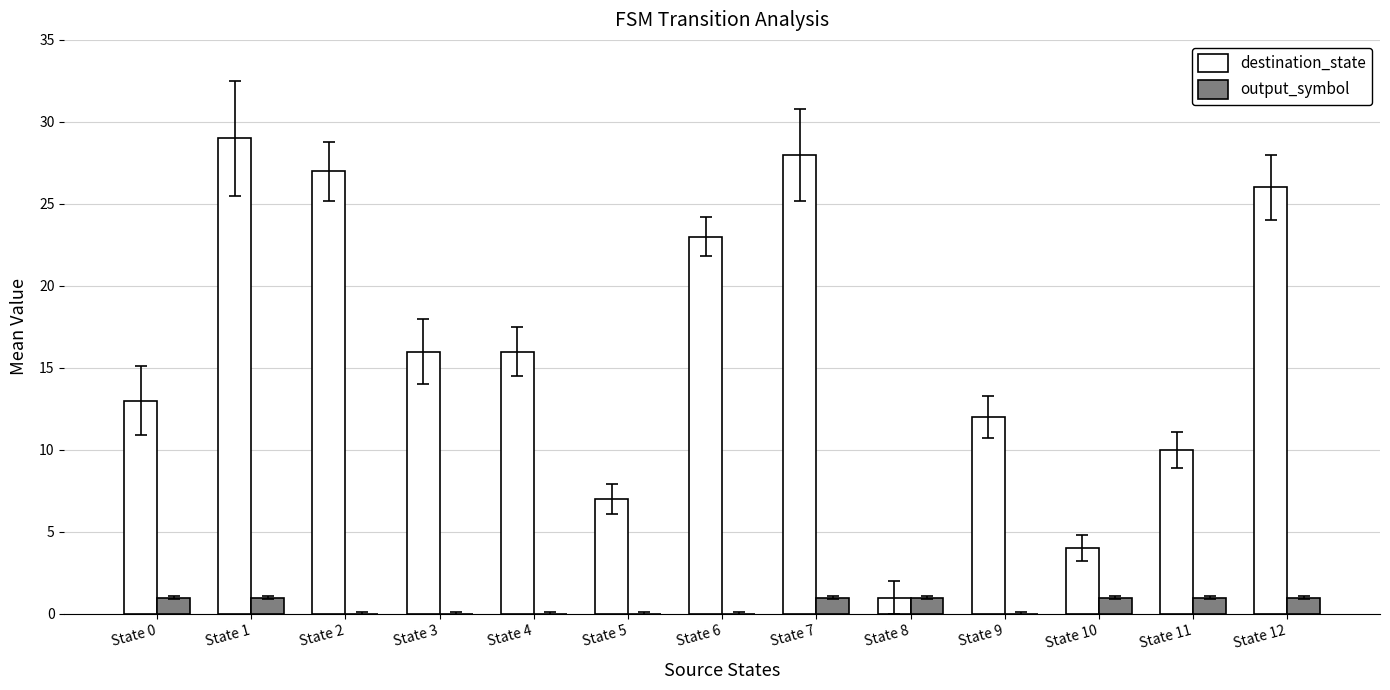

Reading left to right, list all the values displayed in this chart.

destination_state: State 0=13	State 1=29	State 2=27	State 3=16	State 4=16	State 5=7	State 6=23	State 7=28	State 8=1	State 9=12	State 10=4	State 11=10	State 12=26
output_symbol: State 0=1	State 1=1	State 2=0	State 3=0	State 4=0	State 5=0	State 6=0	State 7=1	State 8=1	State 9=0	State 10=1	State 11=1	State 12=1